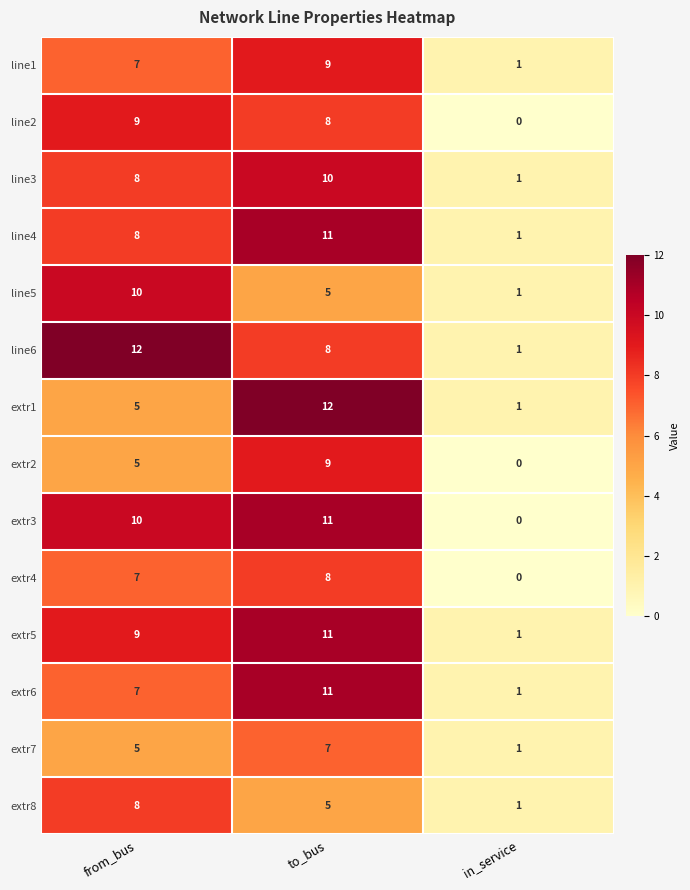

What is the total value across all series at from_bus?

110